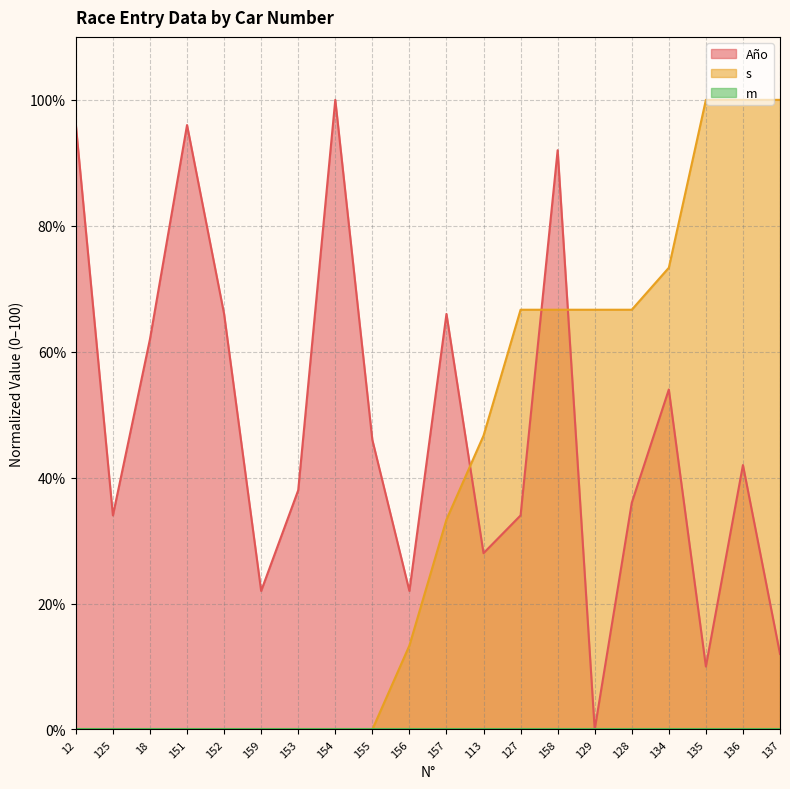

What is the average value of the s series?

36.7